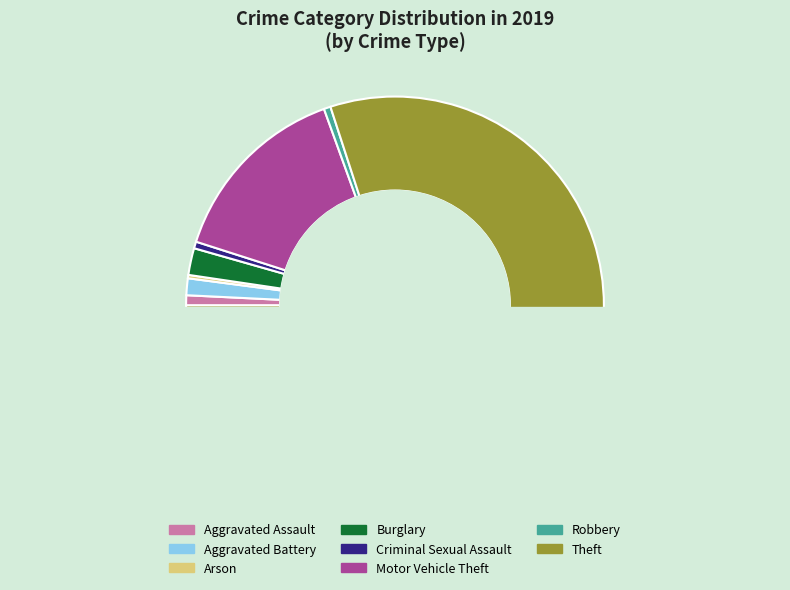

What is the total percentage of Robbery and Aggravated Assault?

1.3%